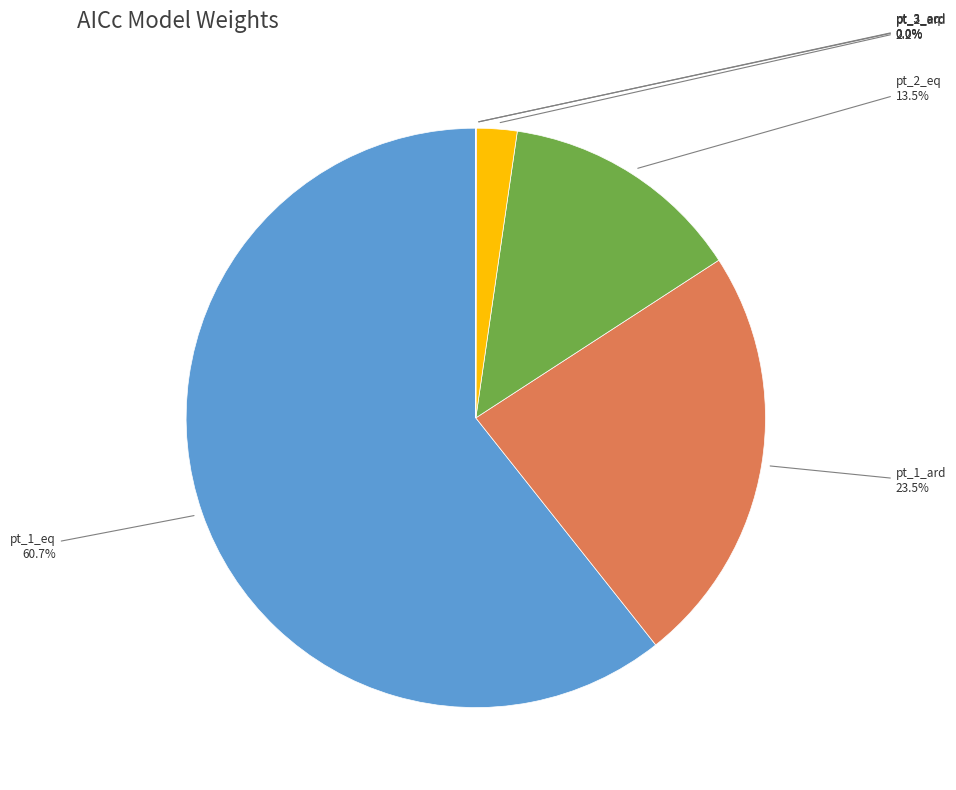

To the nearest percent, what is the difference between the largest and smallest slice percentages?

61%